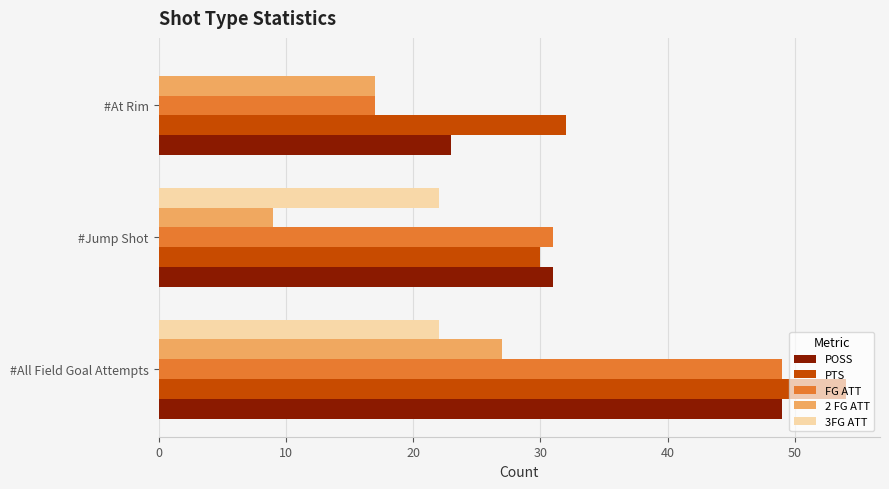

What is the sum of all 2 FG ATT values?

53